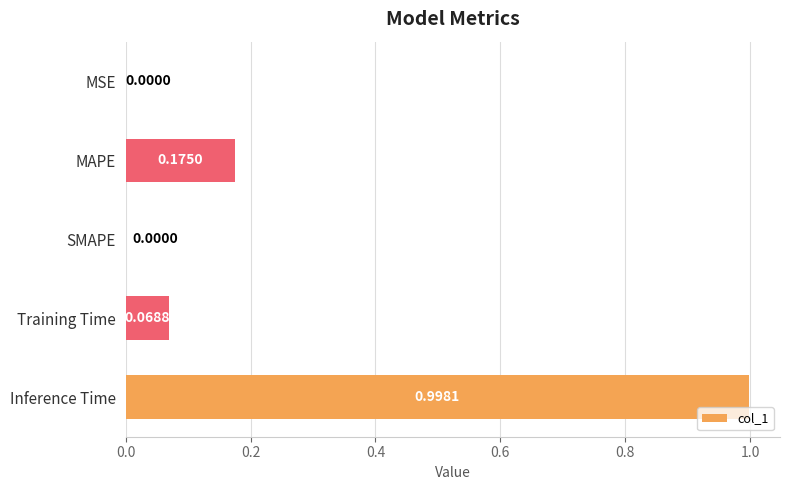

Between Training Time and MSE, which is larger?

Training Time